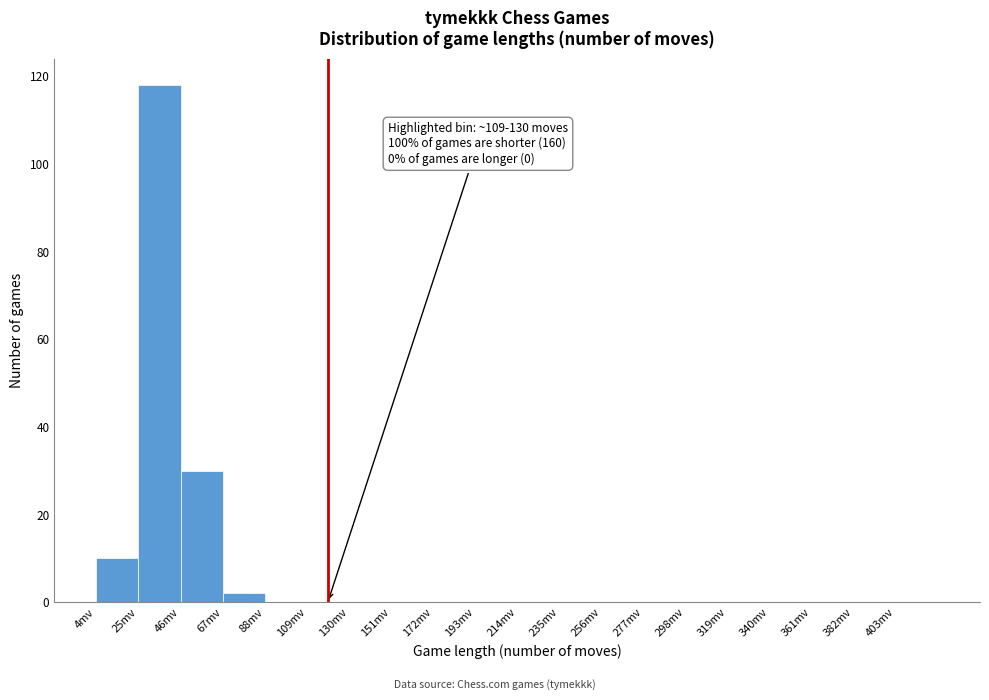

Which range on the x-axis has the tallest bar?

25 to 46